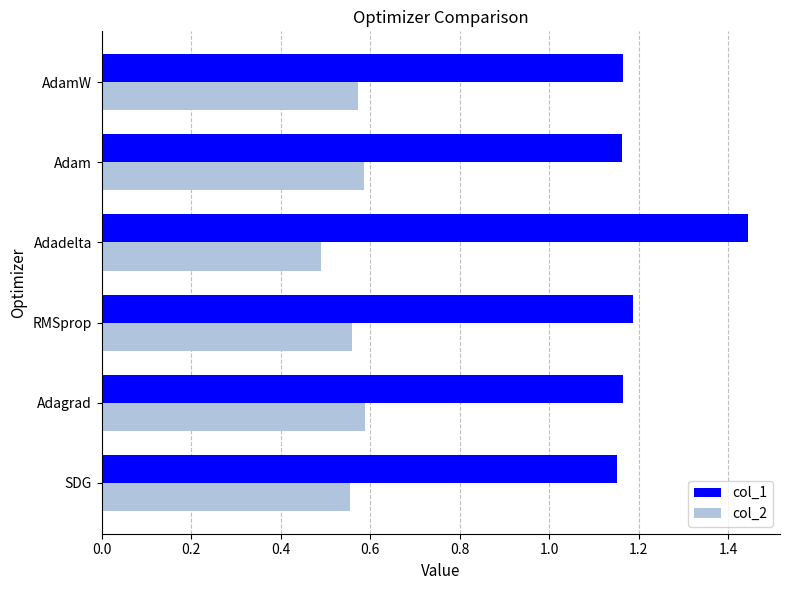

Is the value of col_1 at Adagrad greater than the value of col_2 at RMSprop?

Yes